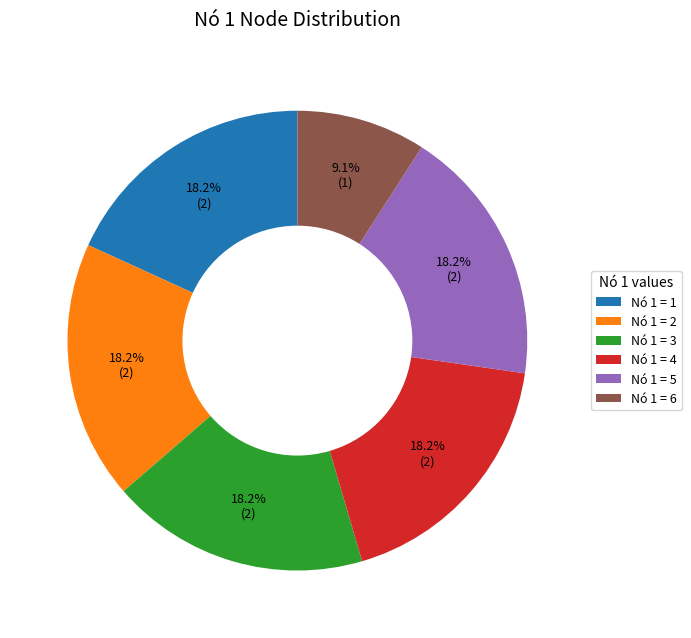

Does Nó 1 = 1 account for over 50% of the chart?

No